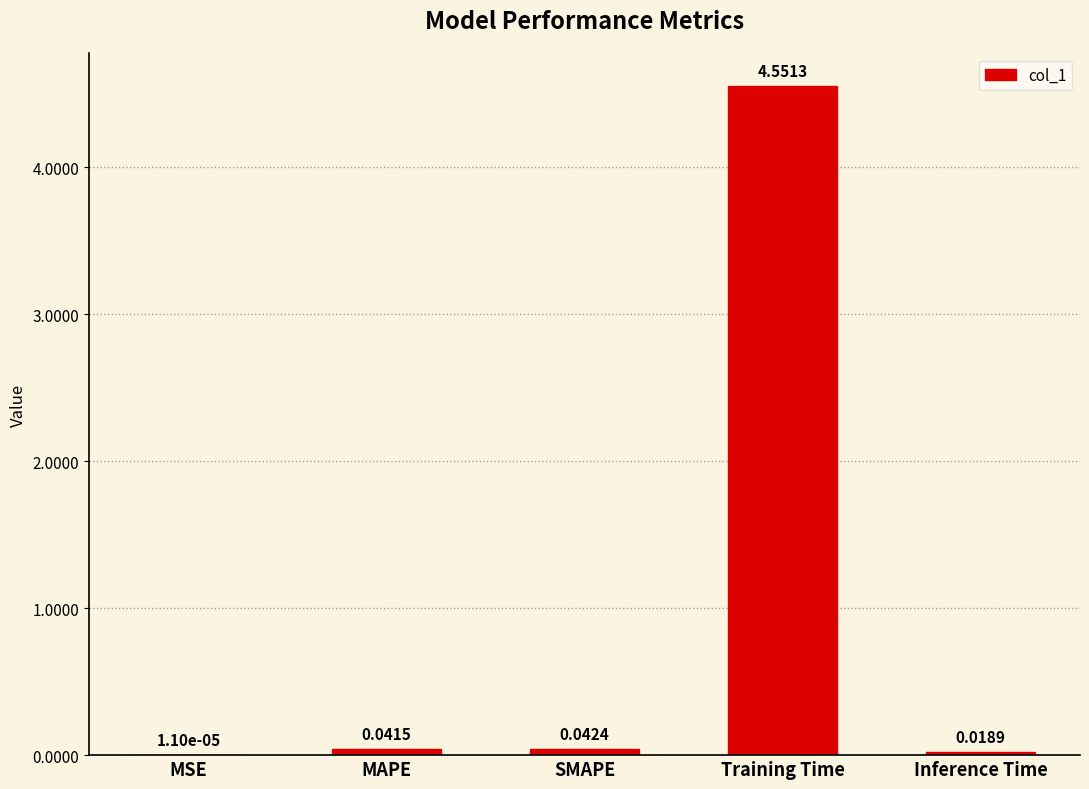

Which label corresponds to the largest value in the chart?

Training Time